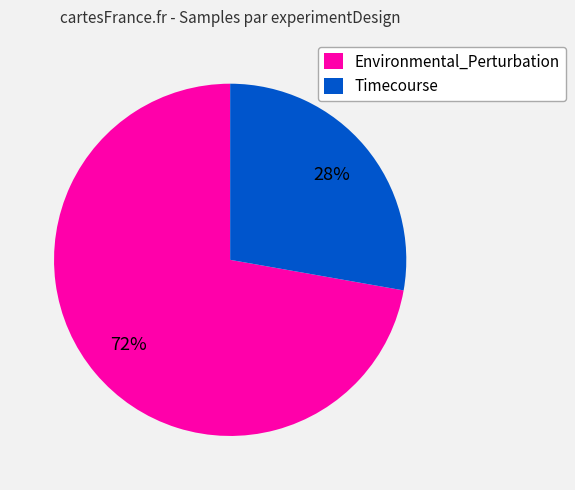

What is the ratio of the value at Timecourse to the value at Environmental_Perturbation?

0.4